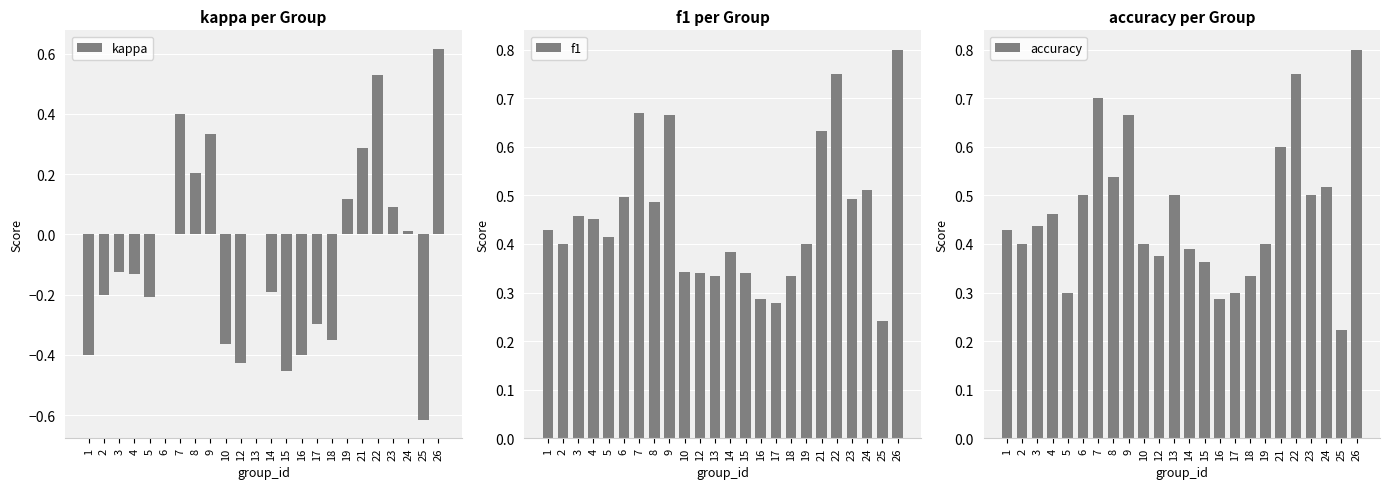

What is the average value of the accuracy series?

0.5